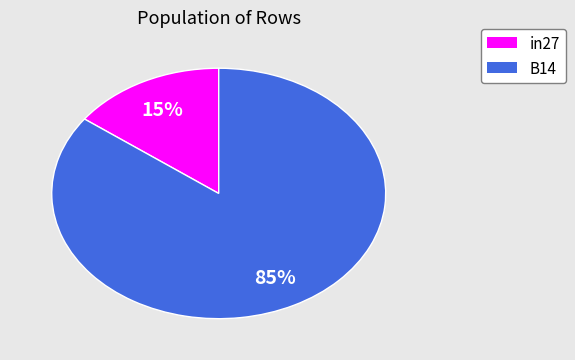

Is there a majority slice in this chart?

Yes